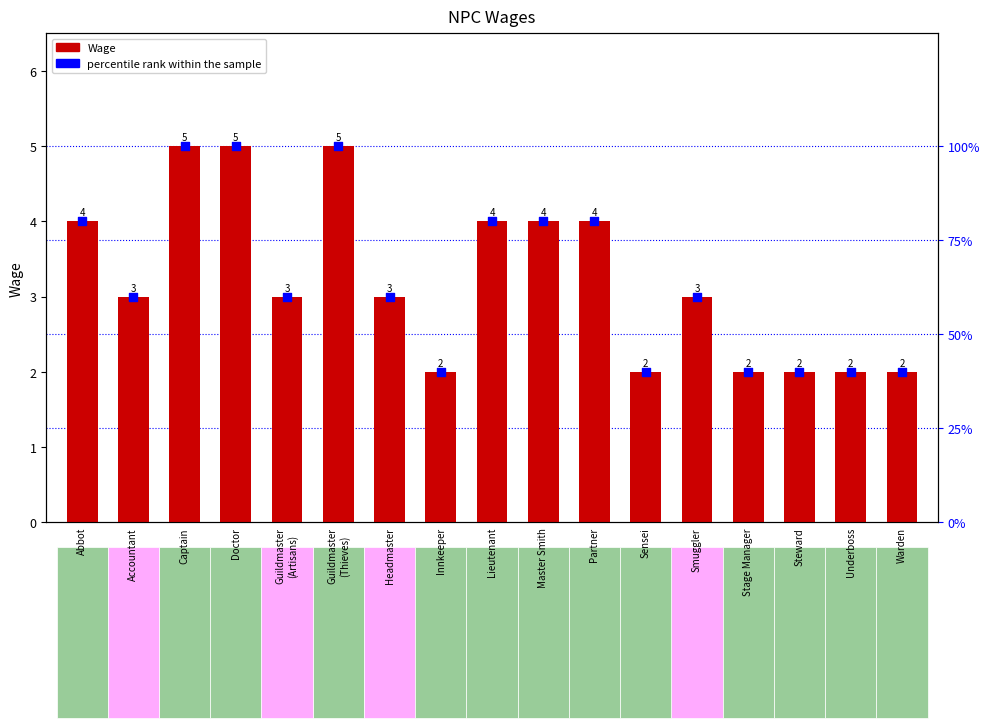

Which series reaches the maximum Y coordinate?

percentile rank within the sample